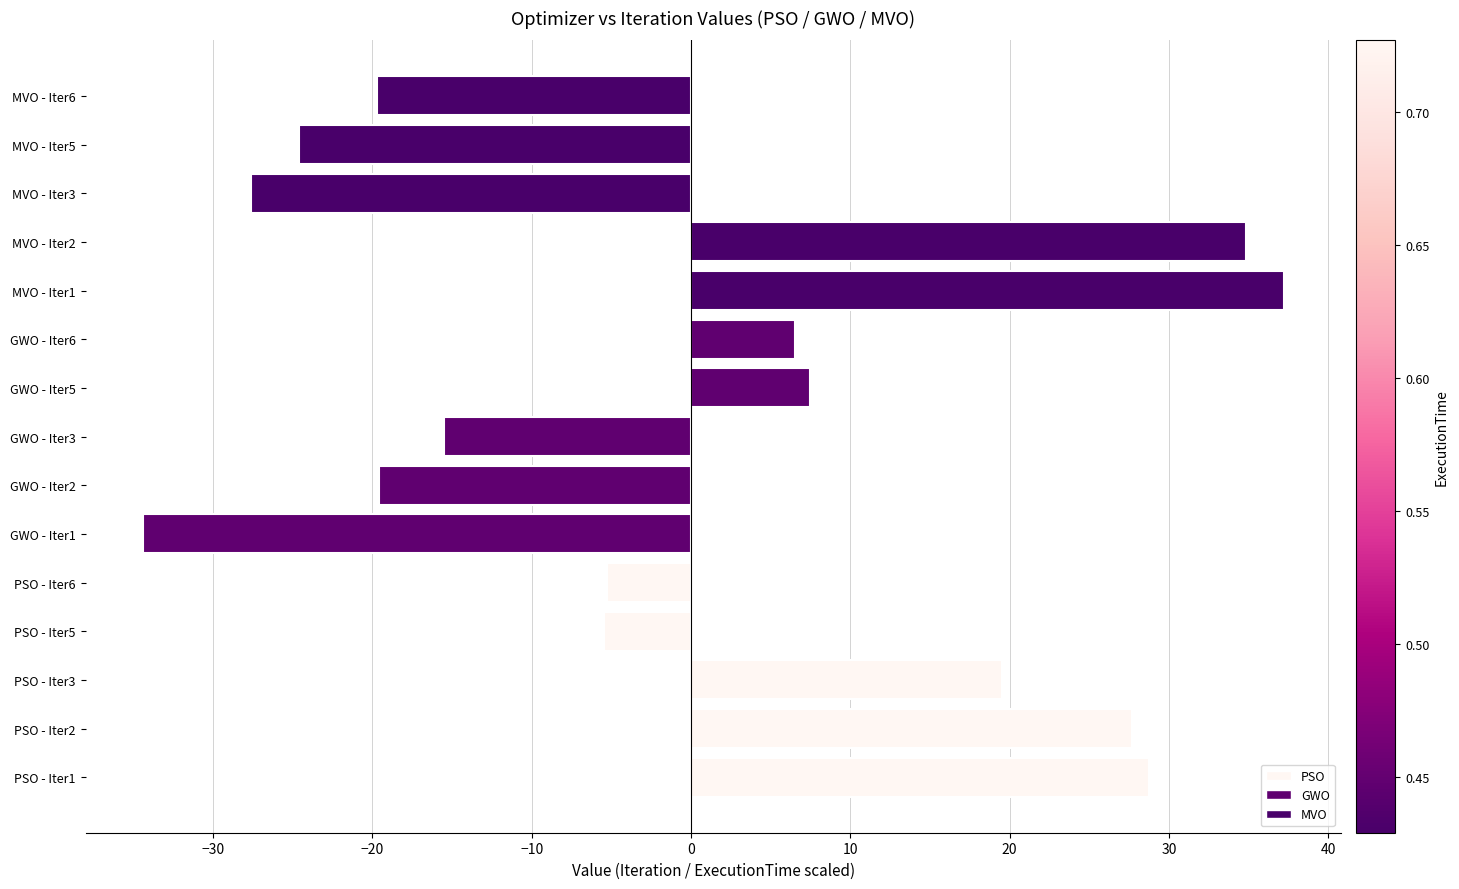

How many negative values are there?

8